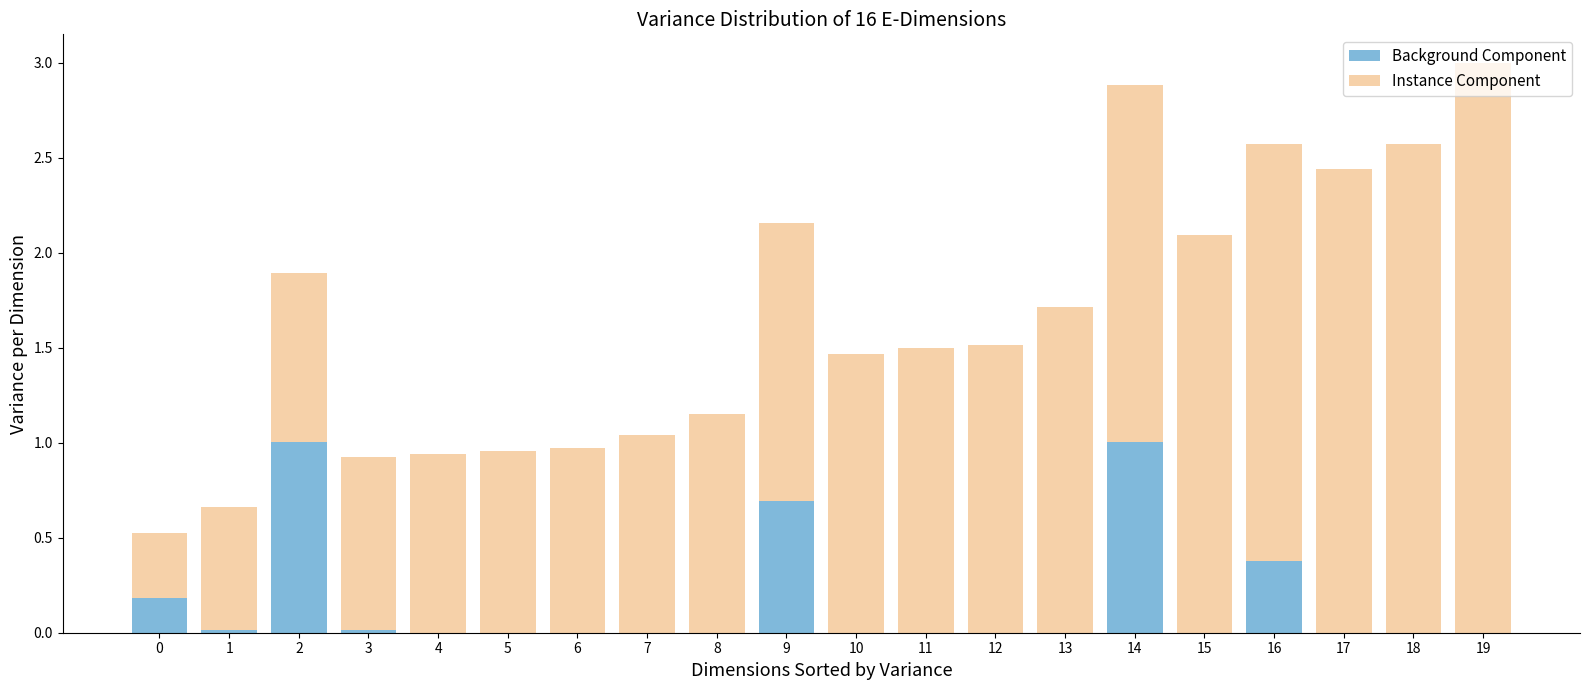

Is it true that Background Component equals 0.0 at 5?

True